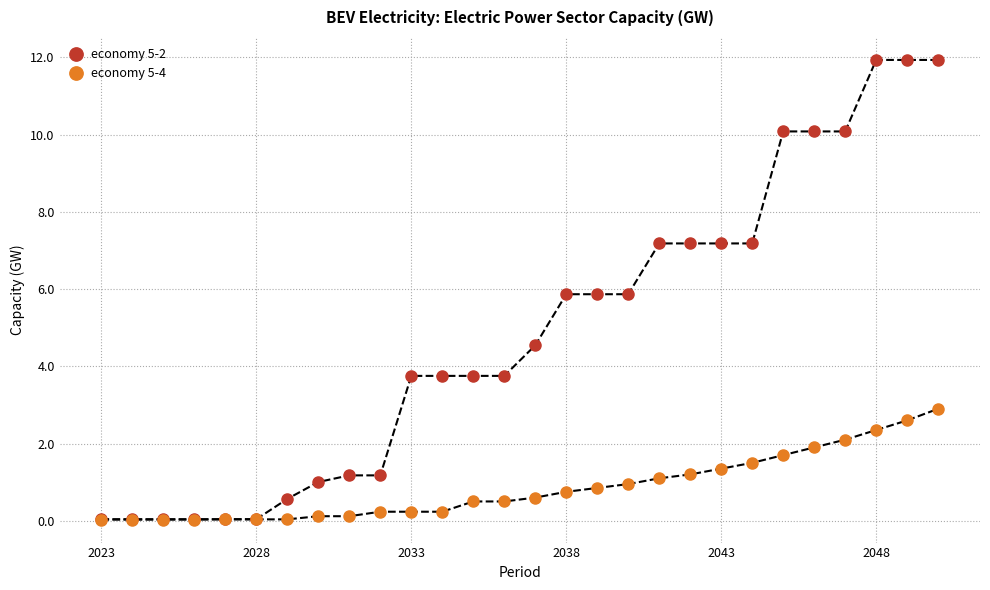

Which series has the largest total across all categories?

economy 5-2